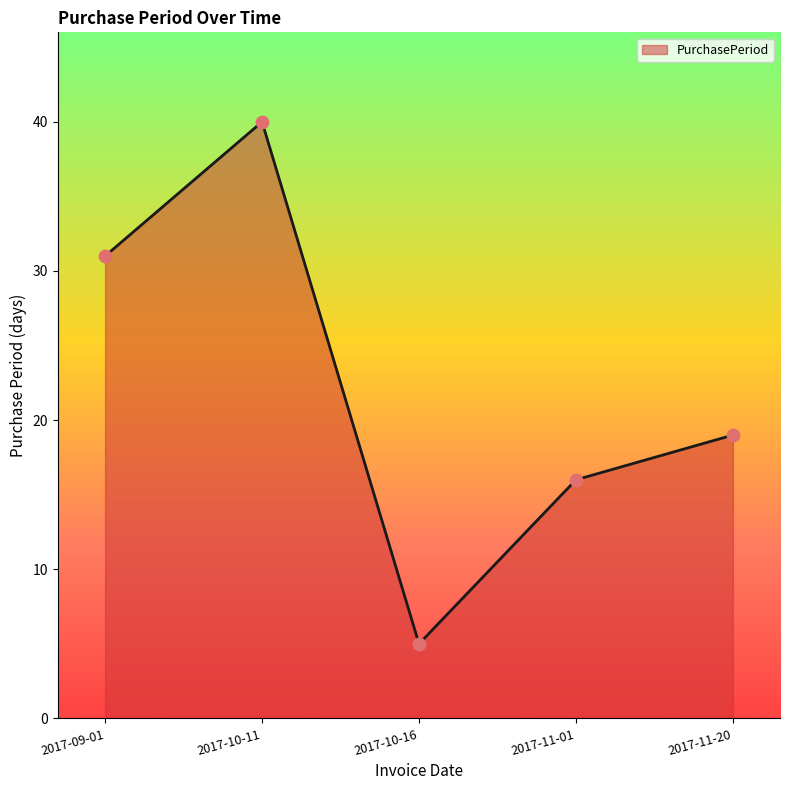

Between 2017-11-01 and 2017-11-20, which is larger?

2017-11-20